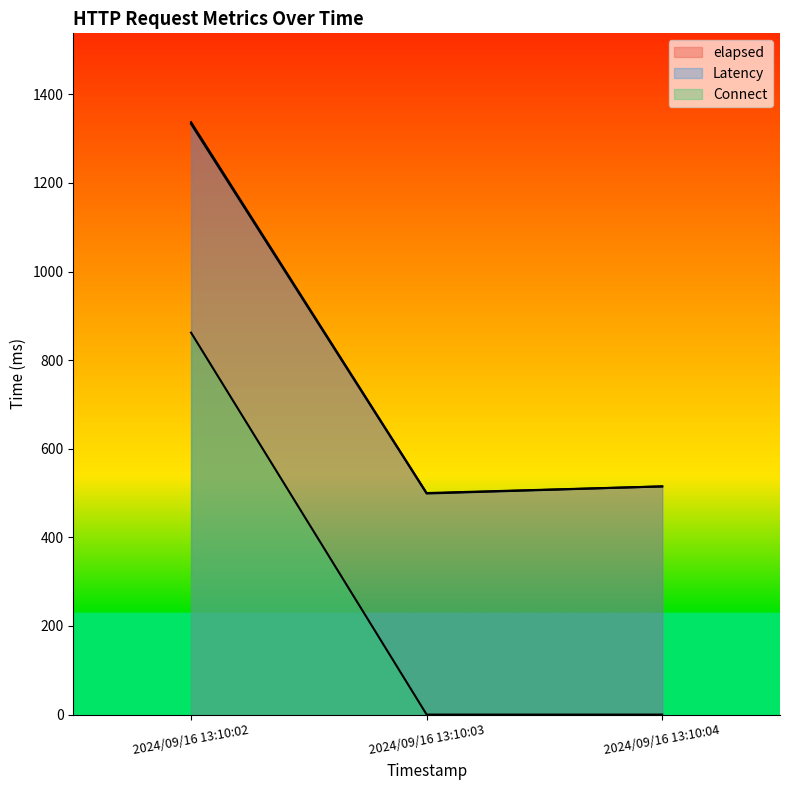

What is the greatest value displayed?

1337